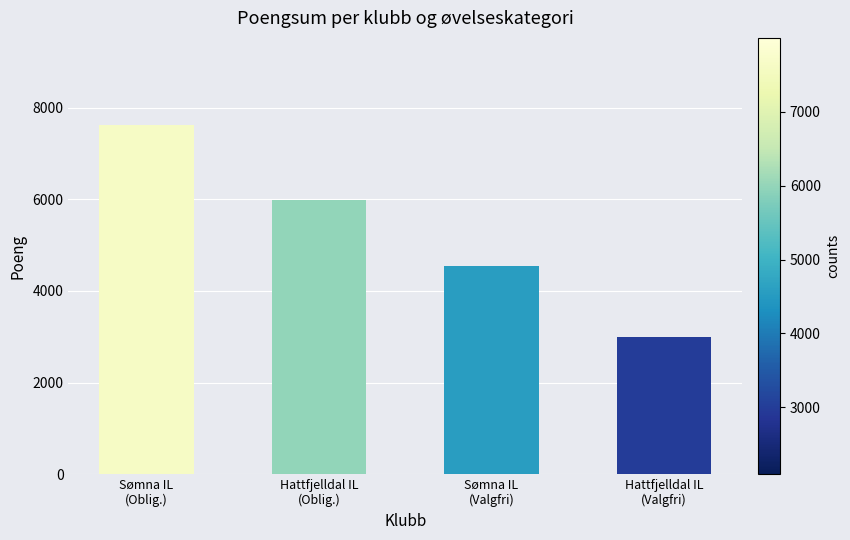

Where does the data first go above 5989?

Sømna IL
(Oblig.)